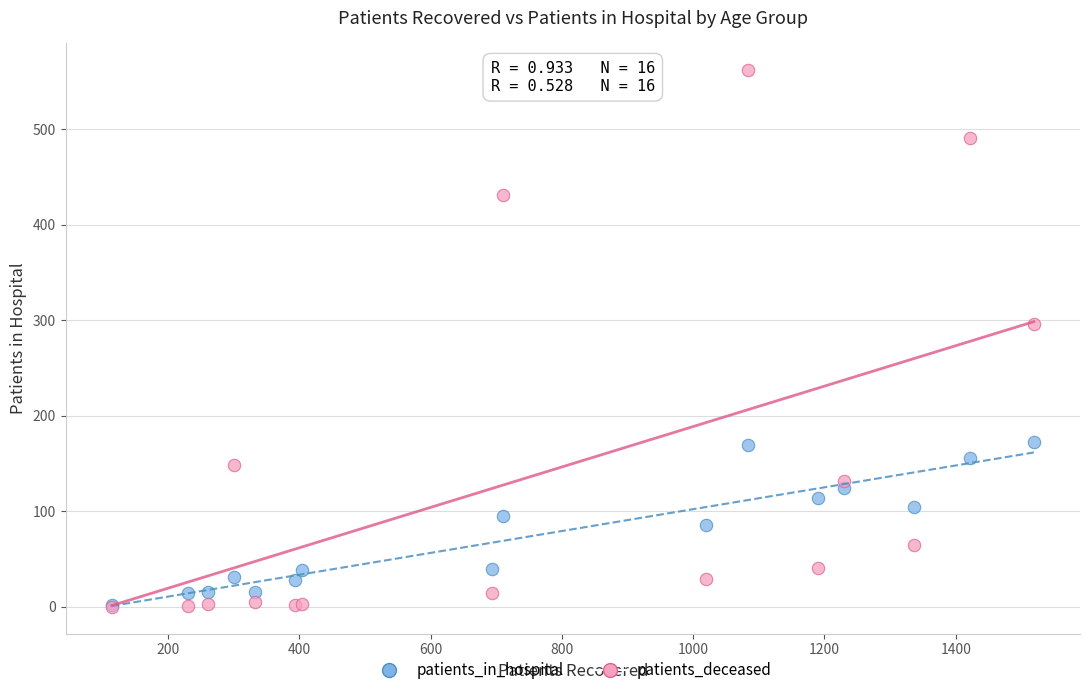

Across all series, what Y value is closest to 281?

296